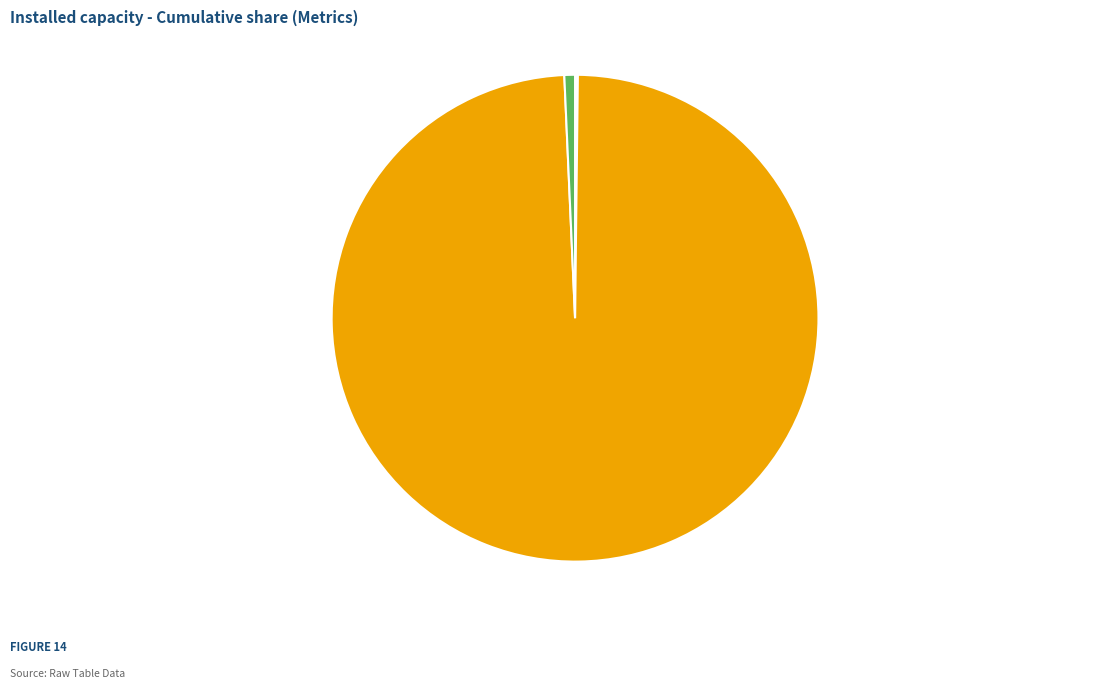

What is the largest slice in the pie chart?

Training Time